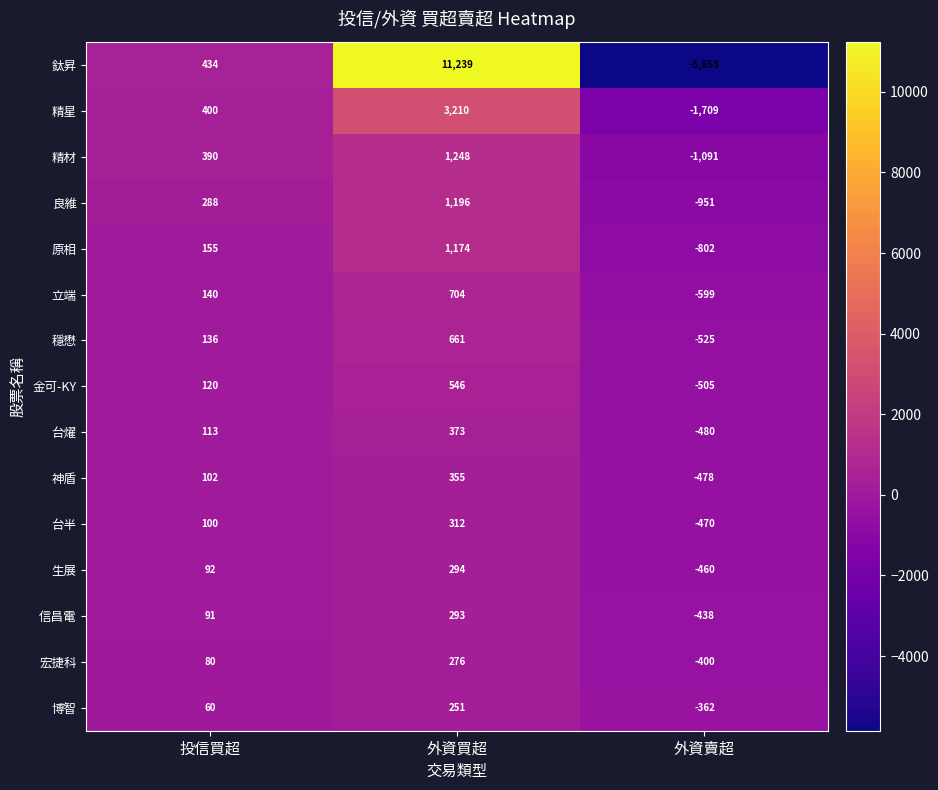

List the series in order of their peak value, highest first.

鈦昇, 精星, 精材, 良維, 原相, 立端, 穩懋, 金可-KY, 台燿, 神盾, 台半, 生展, 信昌電, 宏捷科, 博智